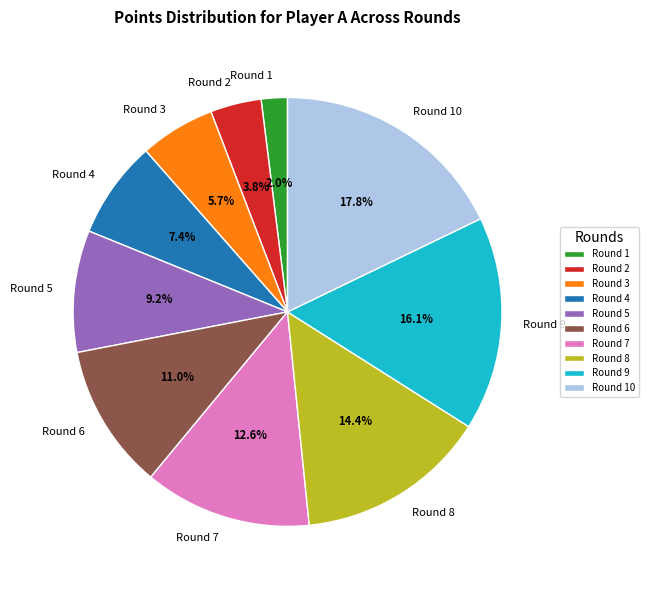

To the nearest percent, what is the combined percentage of Round 8 and Round 7?

27%